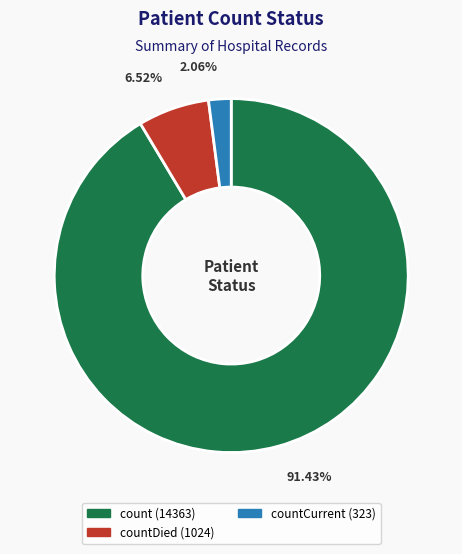

Is there any slice that represents more than half of the pie?

Yes